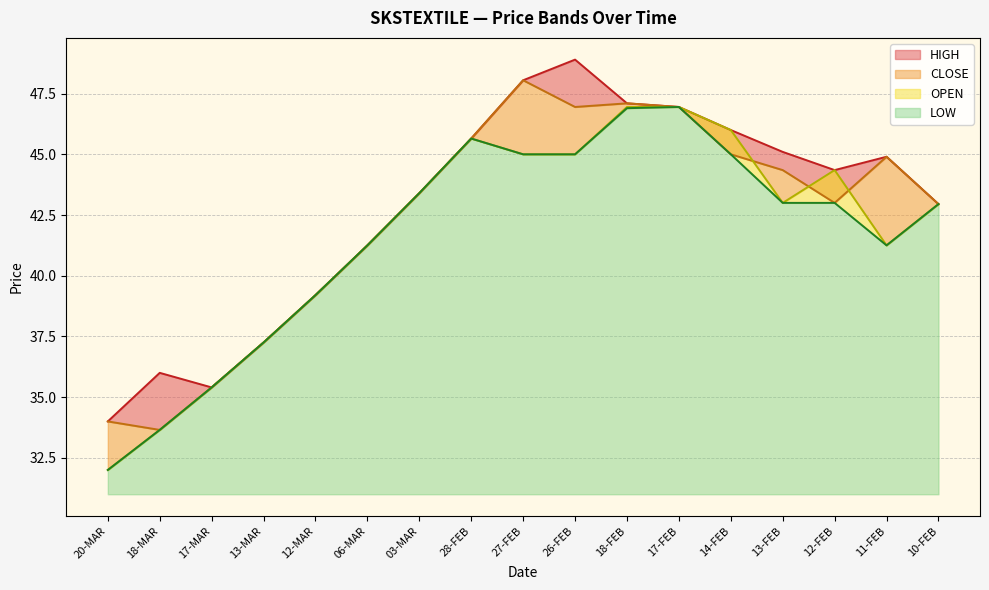

Which series has the largest range (max minus min)?

OPEN